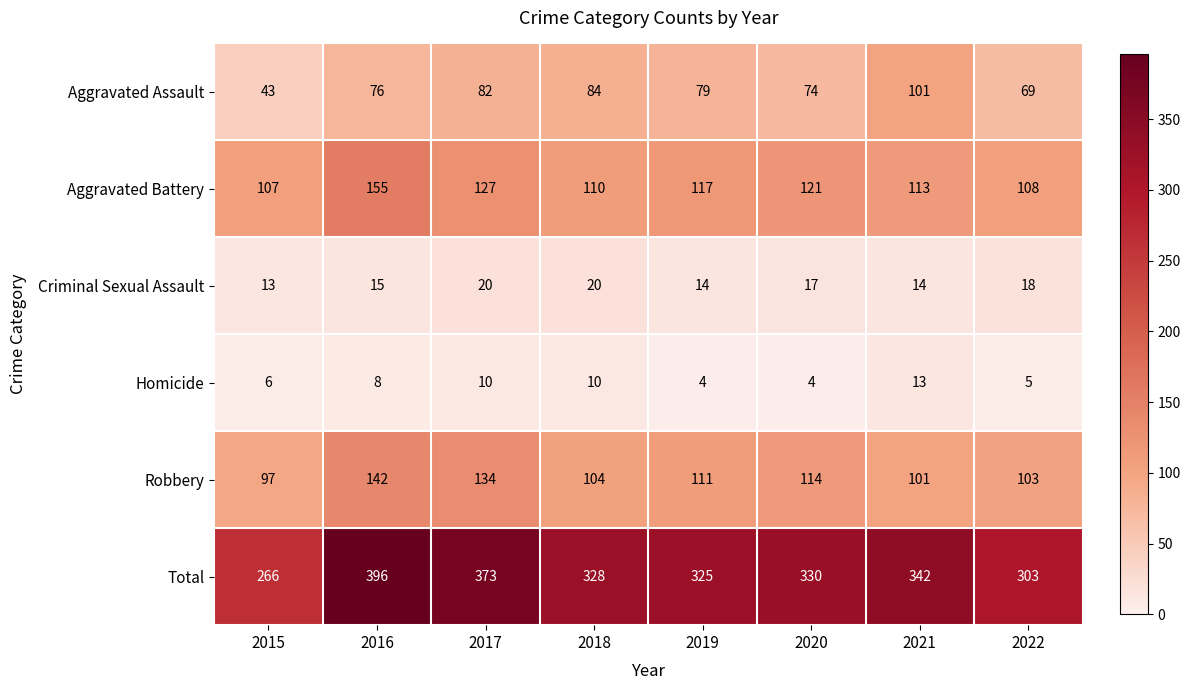

Which series has the largest range (max minus min)?

Total